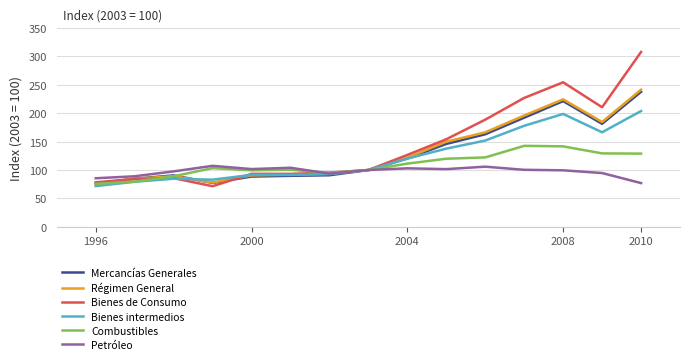

Which series has the largest range (max minus min)?

Bienes de Consumo